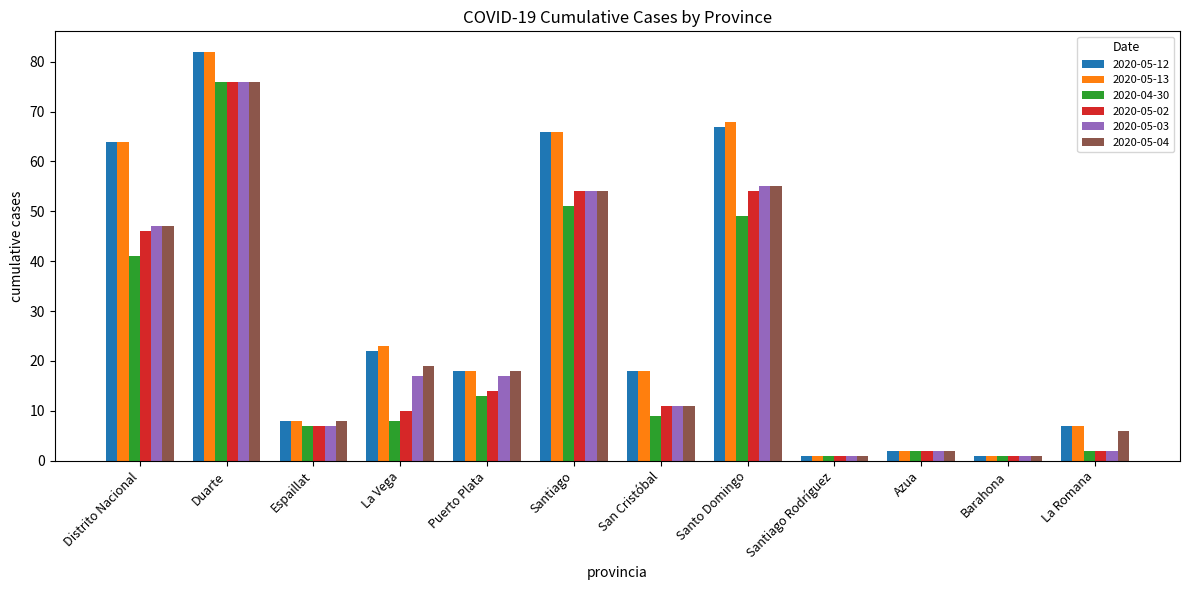

What is the sum of all 2020-05-02 values?

278